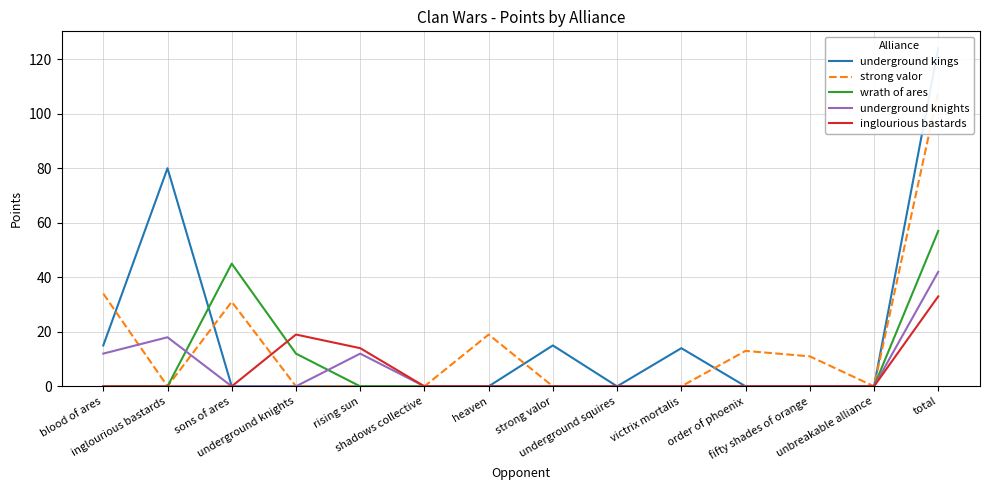

How many interior local peaks does the underground knights series have?

2